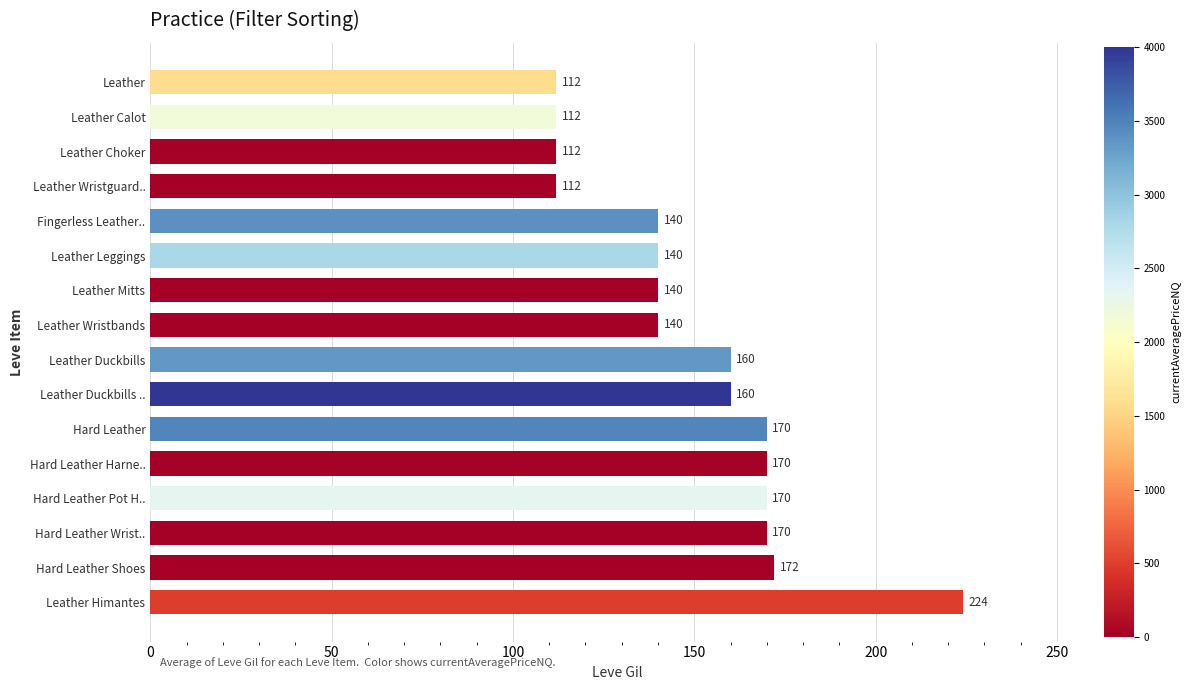

Count the number of categories in the chart.

16